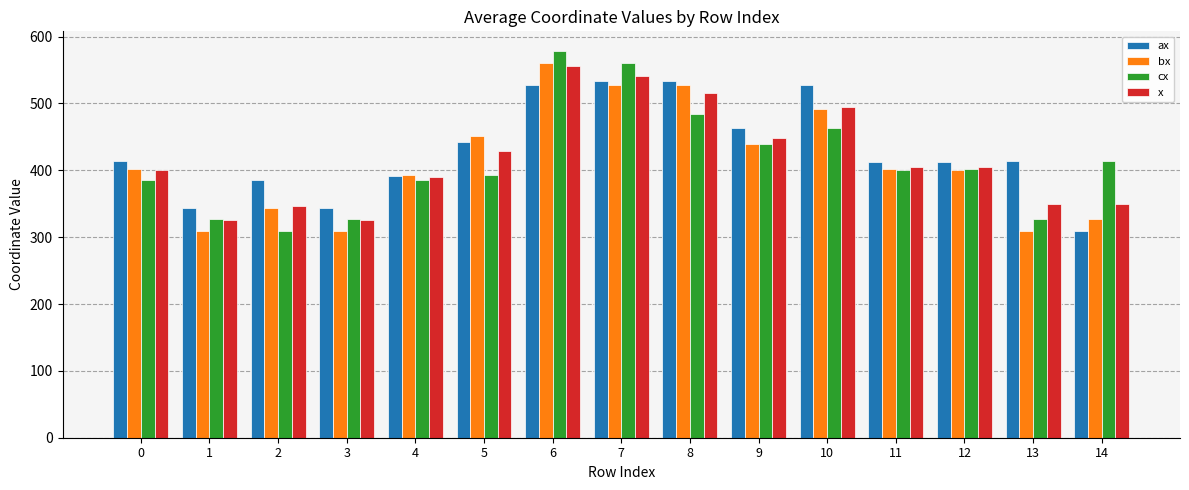

List the series in order of their peak value, lowest first.

ax, x, bx, cx